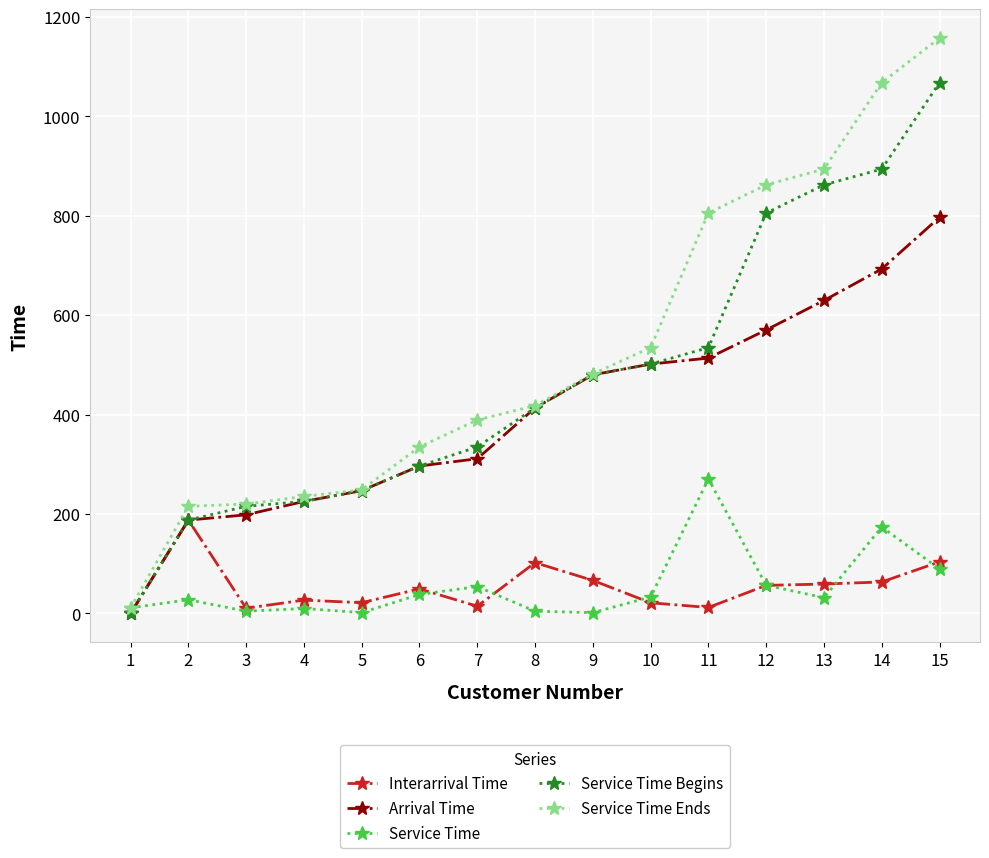

The value of Arrival Time at 6 is 296.7. True or false?

True